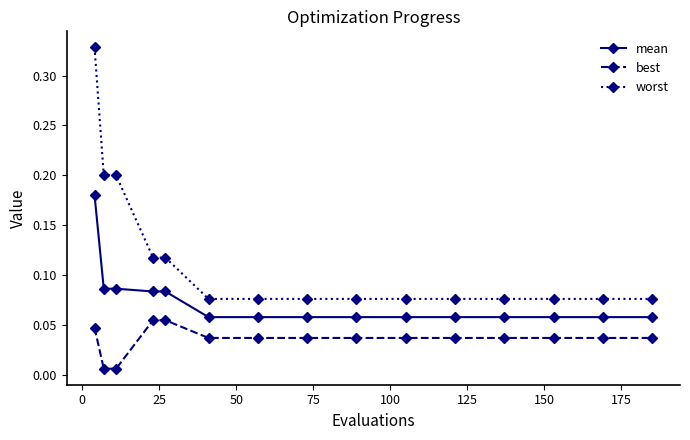

Count the best values in the range 0 to 1.

15